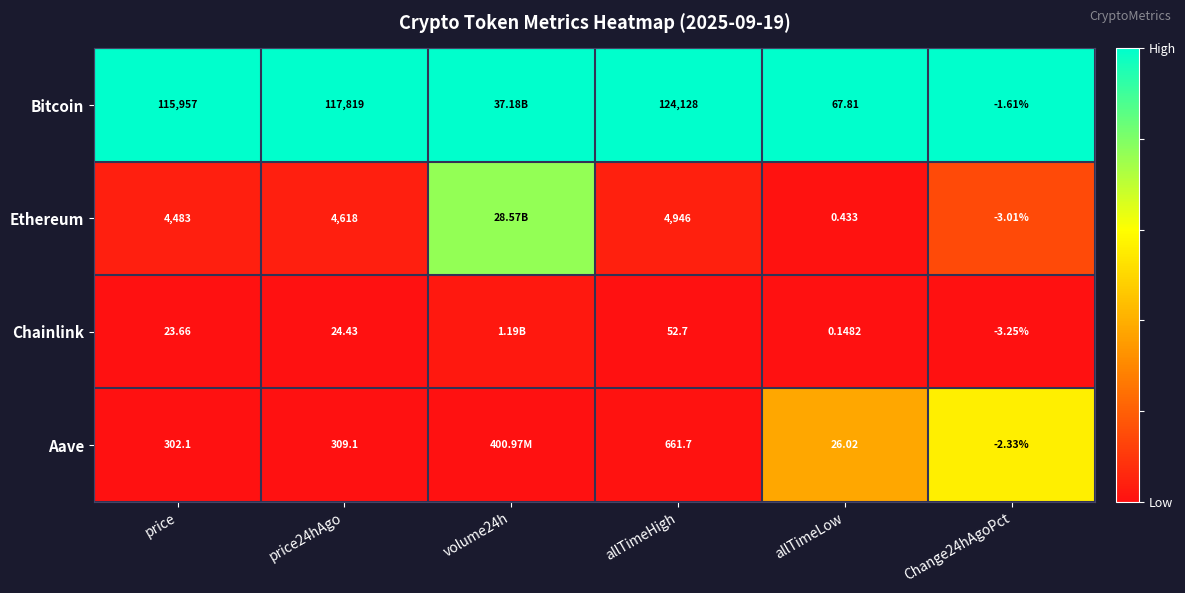

Rank the series at price from highest to lowest value.

Bitcoin, Ethereum, Aave, Chainlink